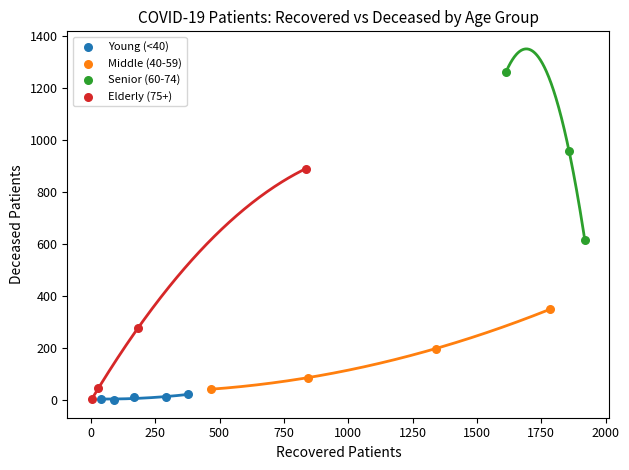

Which series has the widest spread of Y values?

Elderly (75+)